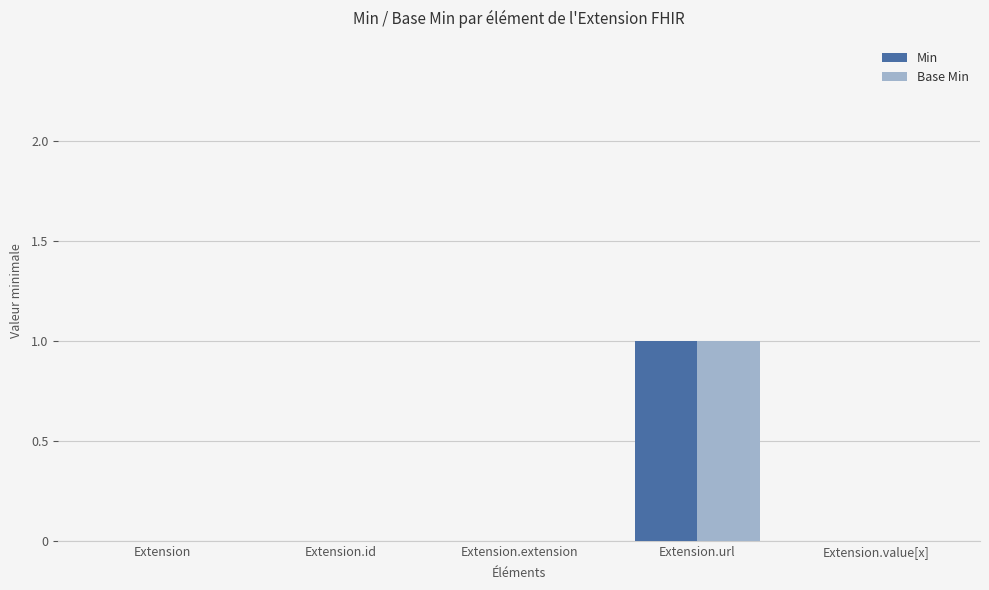

What is the total value across all series at Extension.url?

2